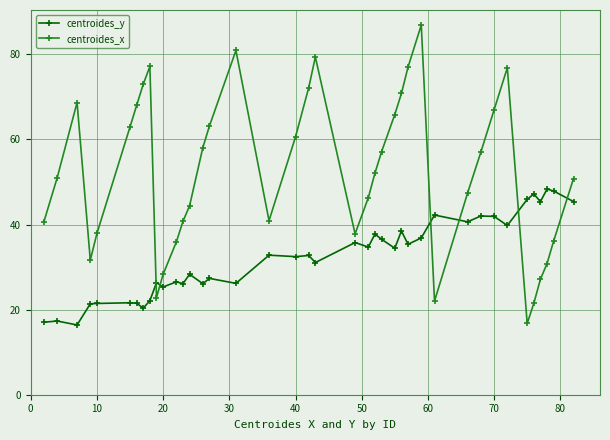

How many interior local peaks does the centroides_x series have?

6